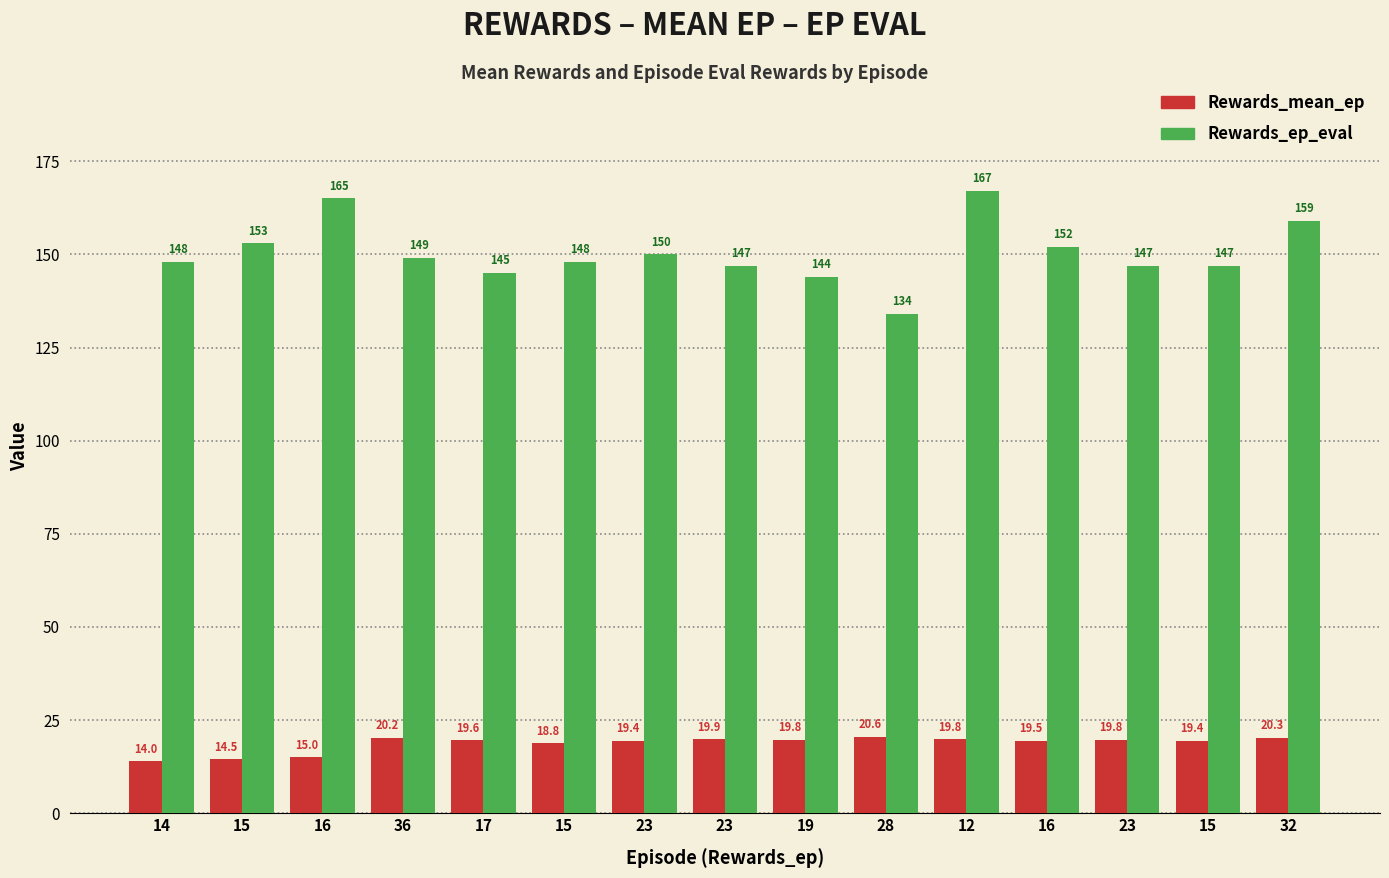

Which series has the largest total across all categories?

Rewards_ep_eval